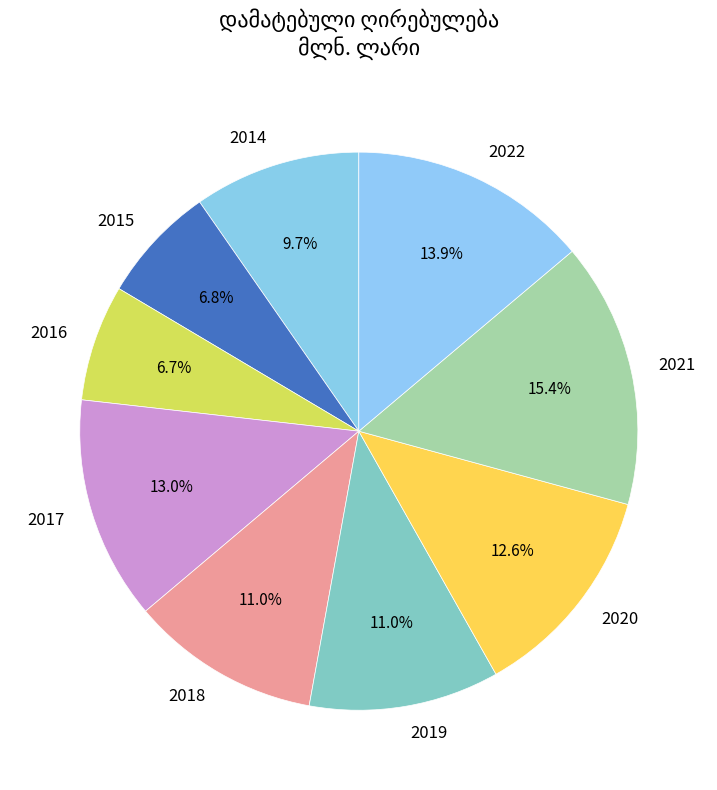

To the nearest percent, what portion does 2014 represent?

10%